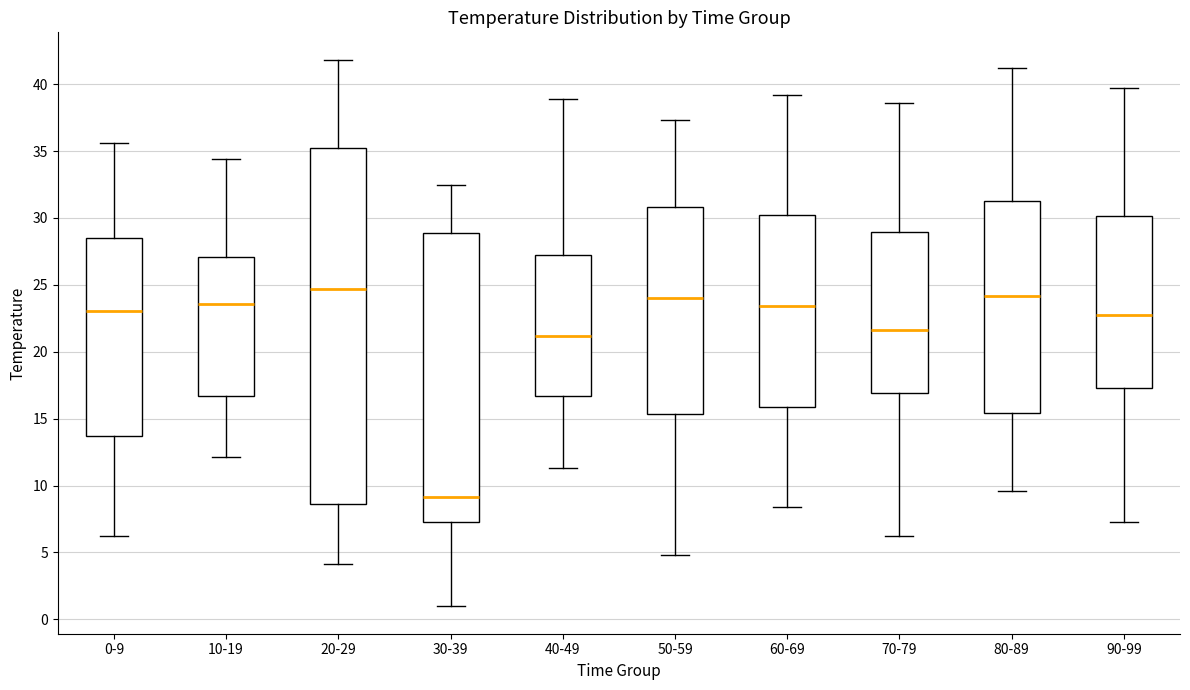

Reading left to right, read every box against the y-axis: the position of its median line, the range the box covers, and the ends of its whiskers. The values are not printed on the chart, so give them approximately, as read against the axis.

0-9: median 23.0, box 13.5 to 28.5, whiskers 6.0 to 35.5
10-19: median 23.5, box 16.5 to 27.0, whiskers 12.0 to 34.5
20-29: median 24.5, box 8.5 to 35.0, whiskers 4.0 to 42.0
30-39: median 9.0, box 7.5 to 29.0, whiskers 1.0 to 32.5
40-49: median 21.0, box 16.5 to 27.5, whiskers 11.5 to 39.0
50-59: median 24.0, box 15.5 to 31.0, whiskers 5.0 to 37.5
60-69: median 23.5, box 16.0 to 30.0, whiskers 8.5 to 39.0
70-79: median 21.5, box 17.0 to 29.0, whiskers 6.0 to 38.5
80-89: median 24.0, box 15.5 to 31.5, whiskers 9.5 to 41.0
90-99: median 23.0, box 17.5 to 30.0, whiskers 7.5 to 39.5